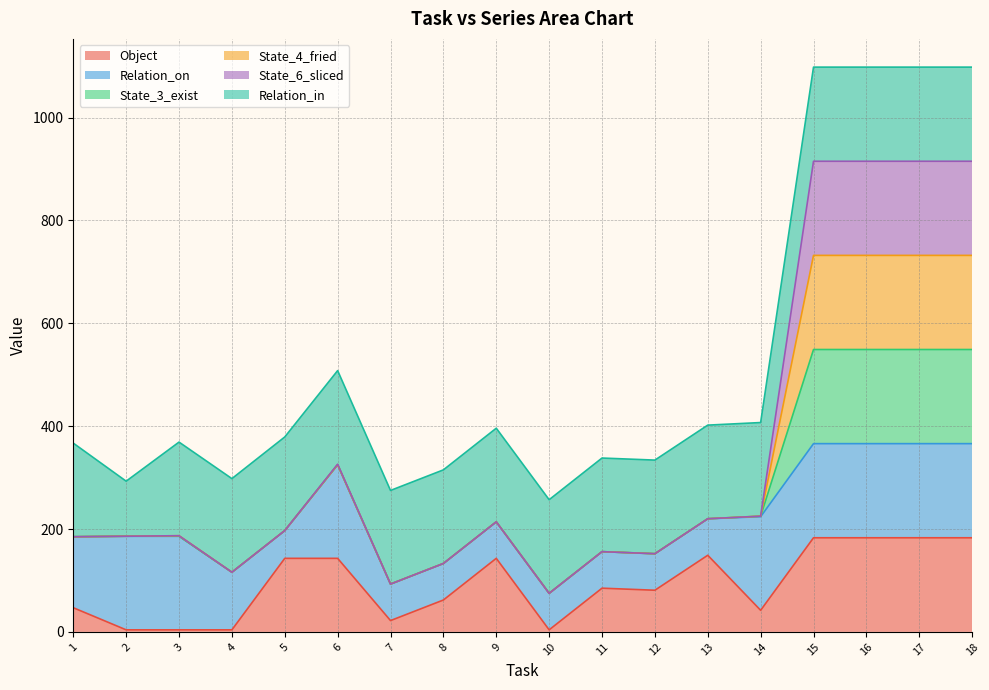

At which category does State_4_fried reach its first local valley?

2